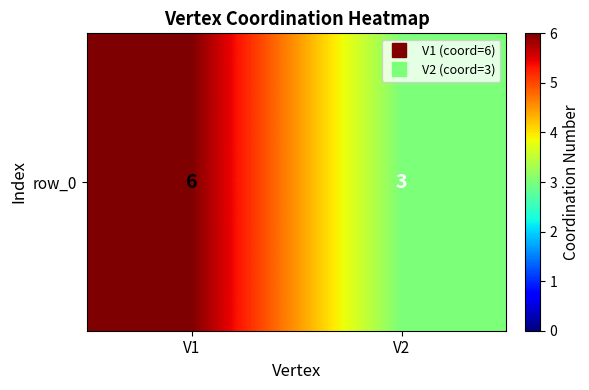

List the labels in order of value, largest first.

V1, V2